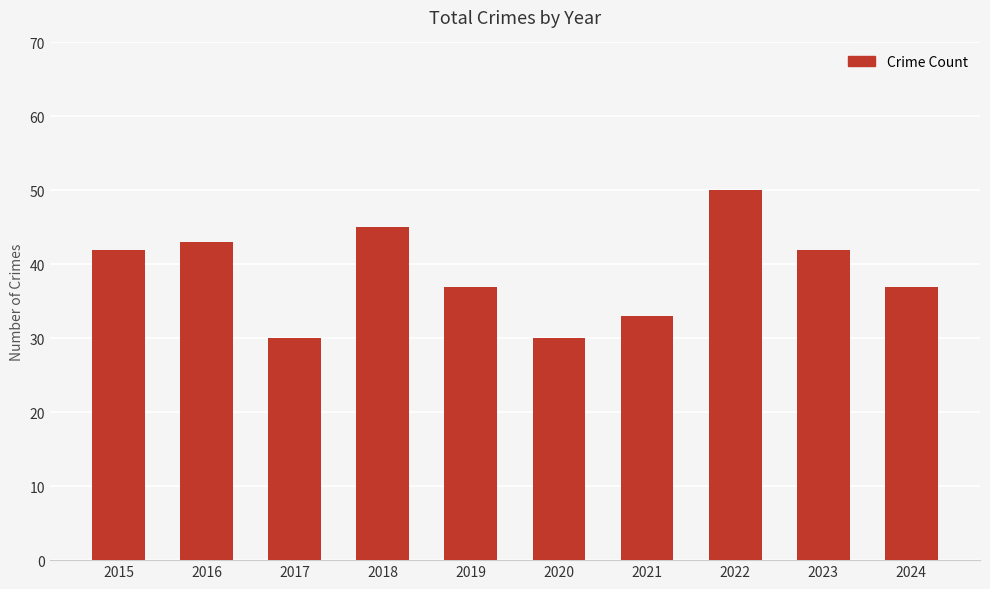

Reading left to right, what are all the values shown in this chart?

42	43	30	45	37	30	33	50	42	37